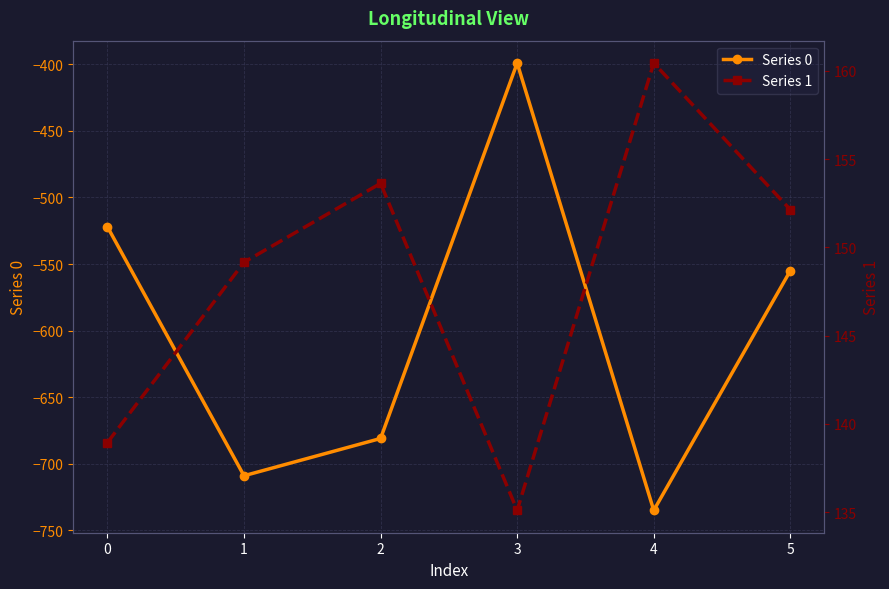

How many interior local valleys does the Series 0 series have?

2